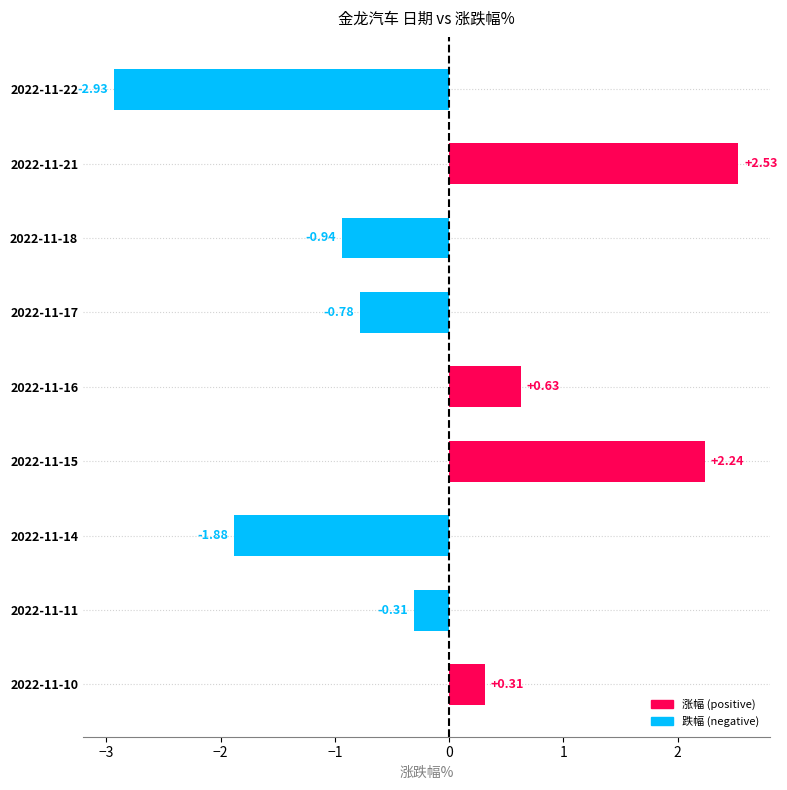

Rank the categories by value from highest to lowest.

2022-11-21, 2022-11-15, 2022-11-16, 2022-11-10, 2022-11-11, 2022-11-17, 2022-11-18, 2022-11-14, 2022-11-22